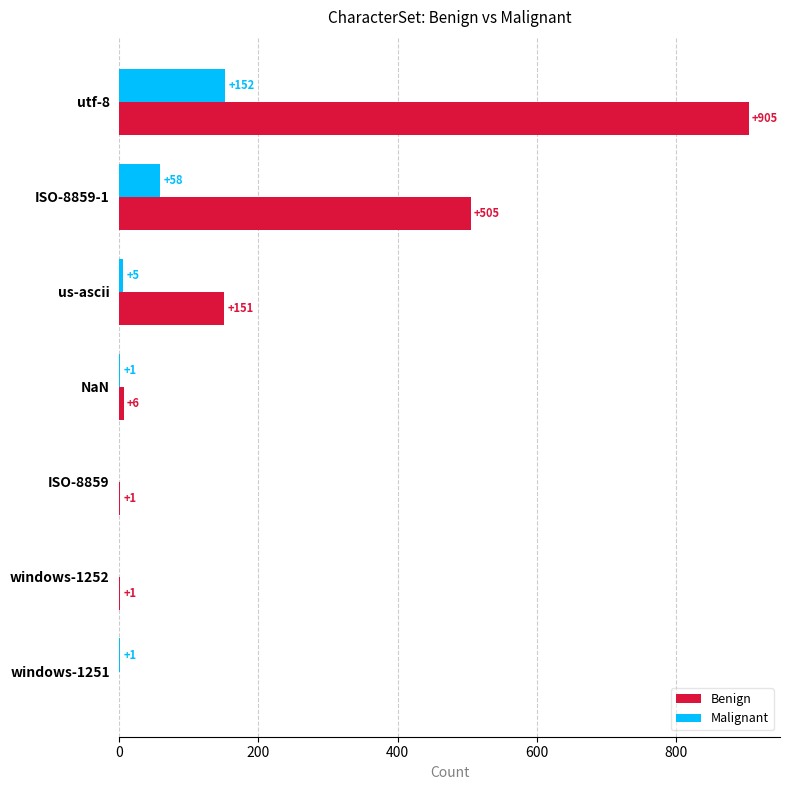

The value of Benign at utf-8 is 1595. True or false?

False